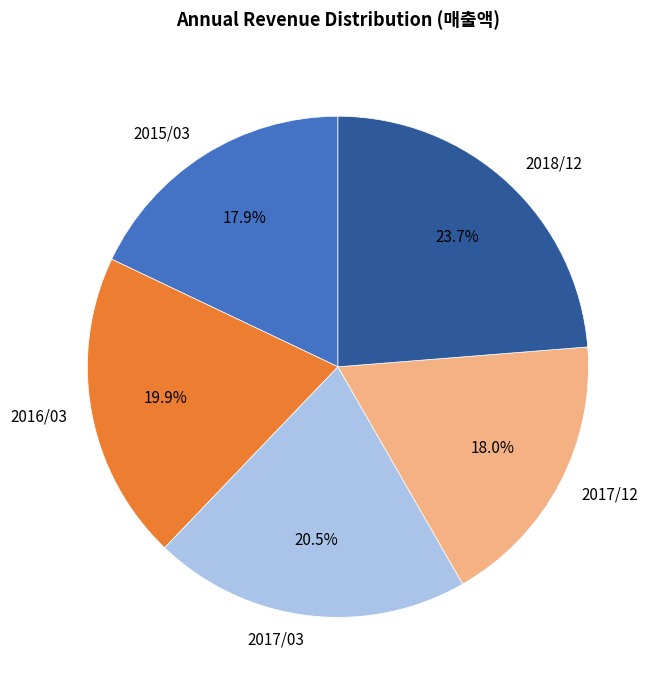

Is there a majority slice in this chart?

No